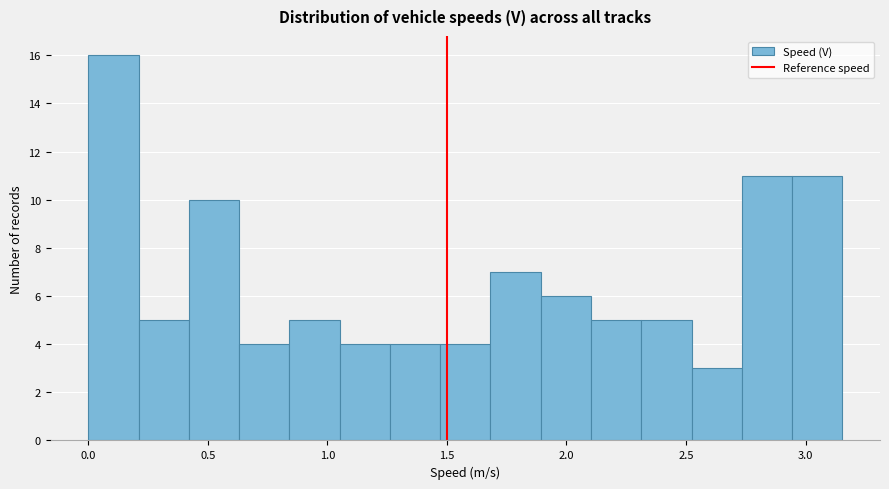

Reading left to right, list every bar in this chart as the range it spans on the x-axis followed by its height. Neither the bar edges nor the heights are printed on the chart, so give them approximately, as read against the axes.

0.00 to 0.20: 16
0.20 to 0.40: 5
0.40 to 0.65: 10
0.65 to 0.85: 4
0.85 to 1.05: 5
1.05 to 1.25: 4
1.25 to 1.45: 4
1.45 to 1.70: 4
1.70 to 1.90: 7
1.90 to 2.10: 6
2.10 to 2.30: 5
2.30 to 2.50: 5
2.50 to 2.75: 3
2.75 to 2.95: 11
2.95 to 3.15: 11